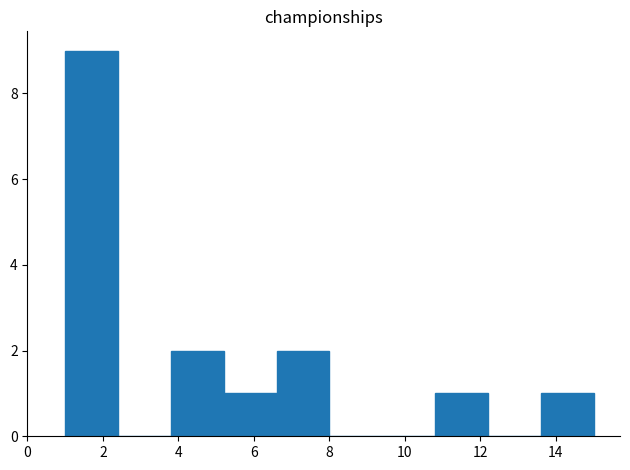

Which range on the x-axis has the tallest bar?

1.0 to 2.4